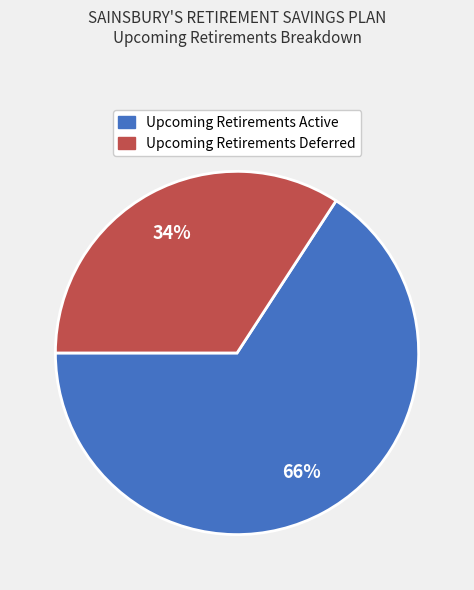

Combined, do Upcoming Retirements Deferred and Upcoming Retirements Active account for over 50%?

Yes